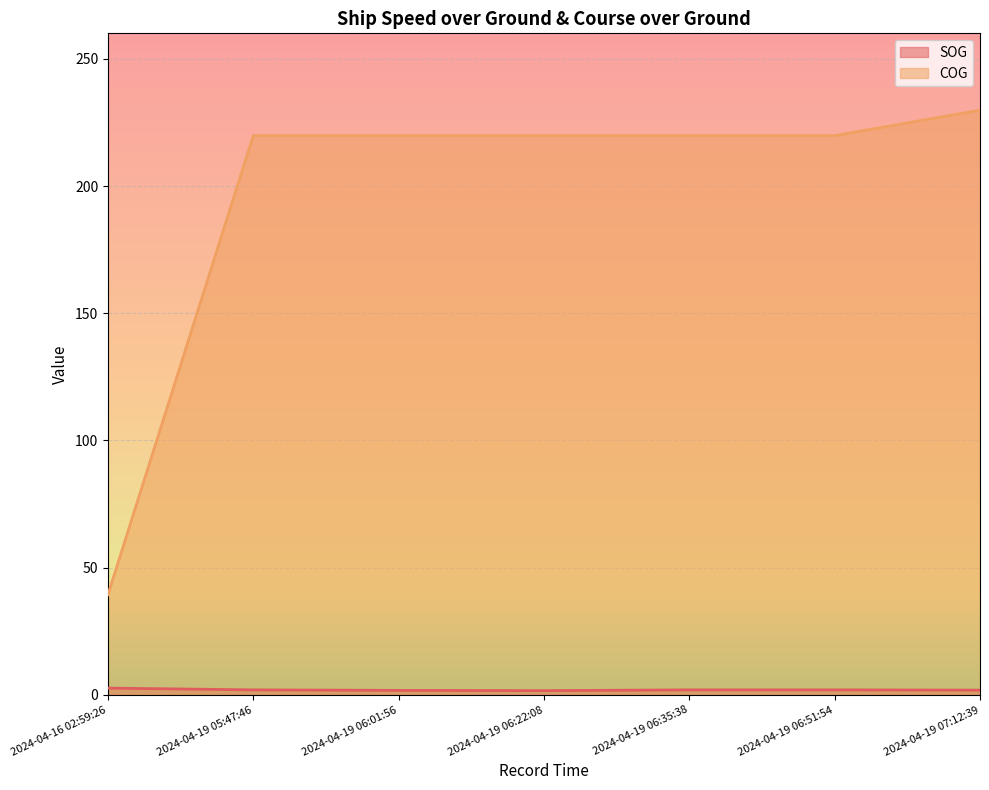

What is the value of the COG point at the 6th from the left?

219.8